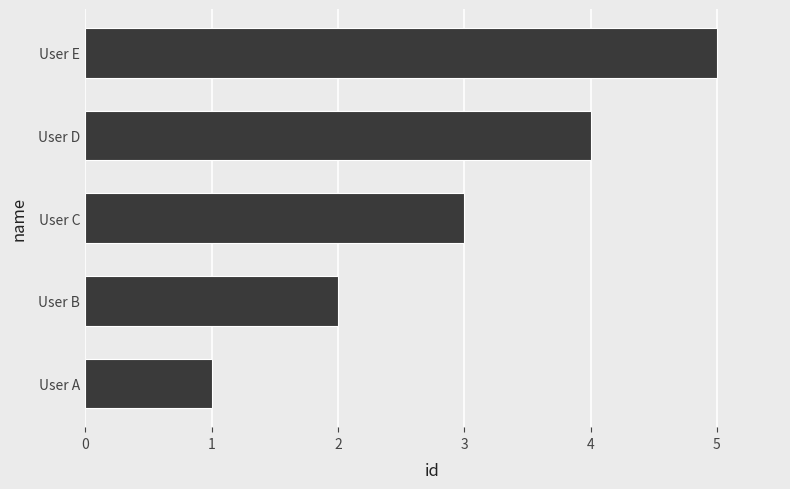

What is the sum of the values at User B and User E?

7